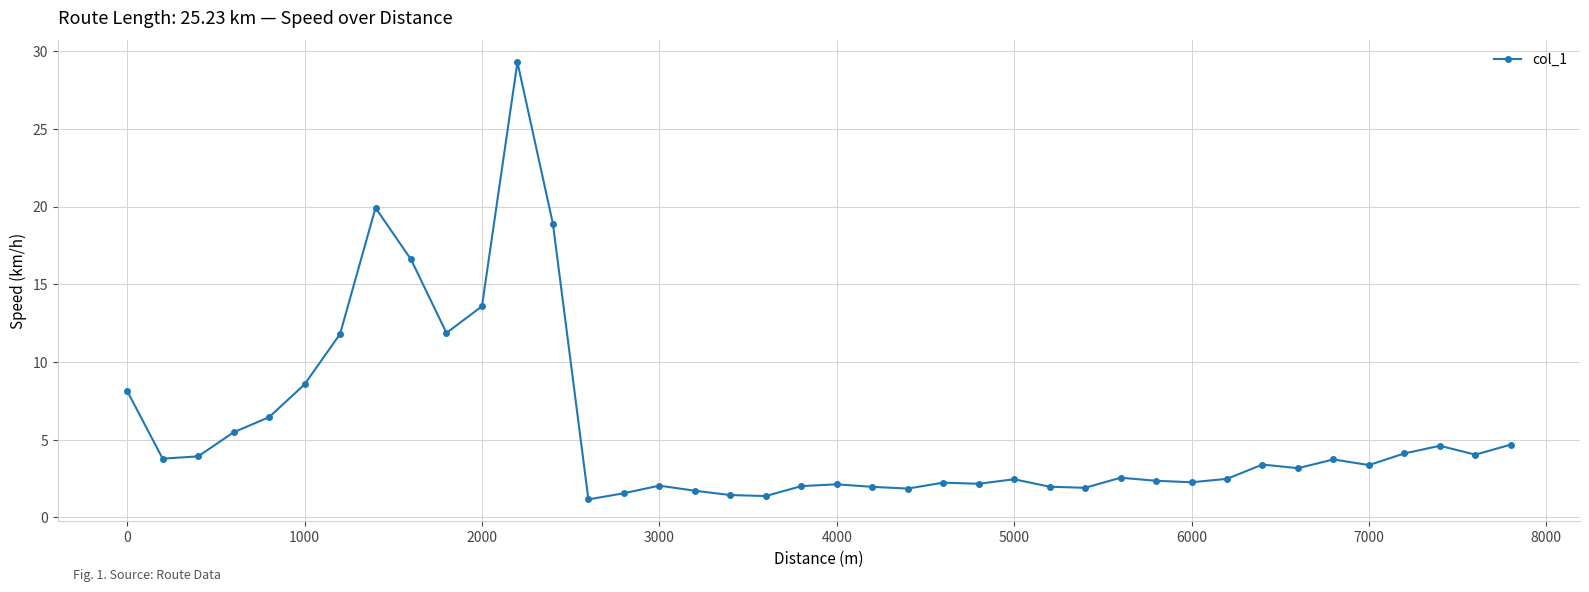

True or false: there are more than 1 points higher than both neighbors.

True